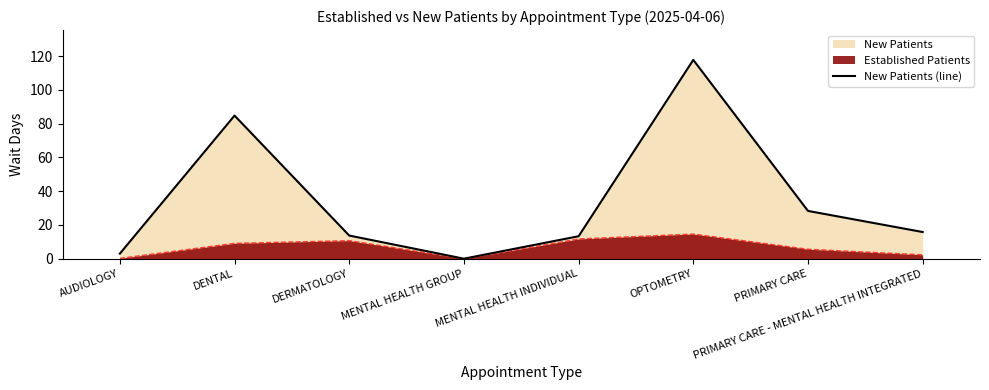

Rank the categories by value from lowest to highest.

MENTAL HEALTH GROUP, AUDIOLOGY, MENTAL HEALTH INDIVIDUAL, DERMATOLOGY, PRIMARY CARE - MENTAL HEALTH INTEGRATED, PRIMARY CARE, DENTAL, OPTOMETRY